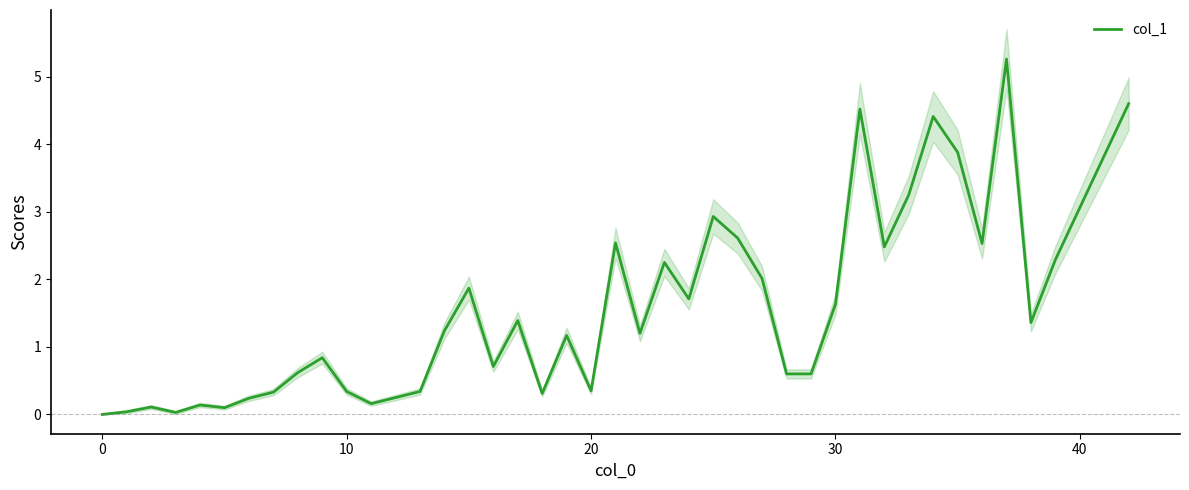

True or false: the data has more than 1 interior local peaks.

True